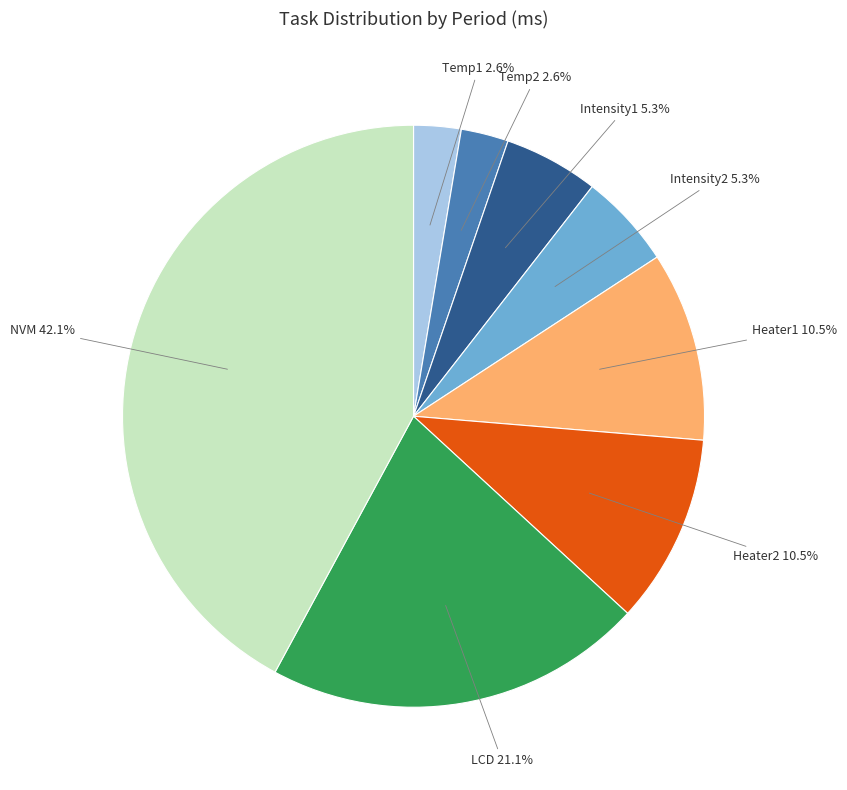

Is the sum of Intensity2 and Temp2 greater than half?

No